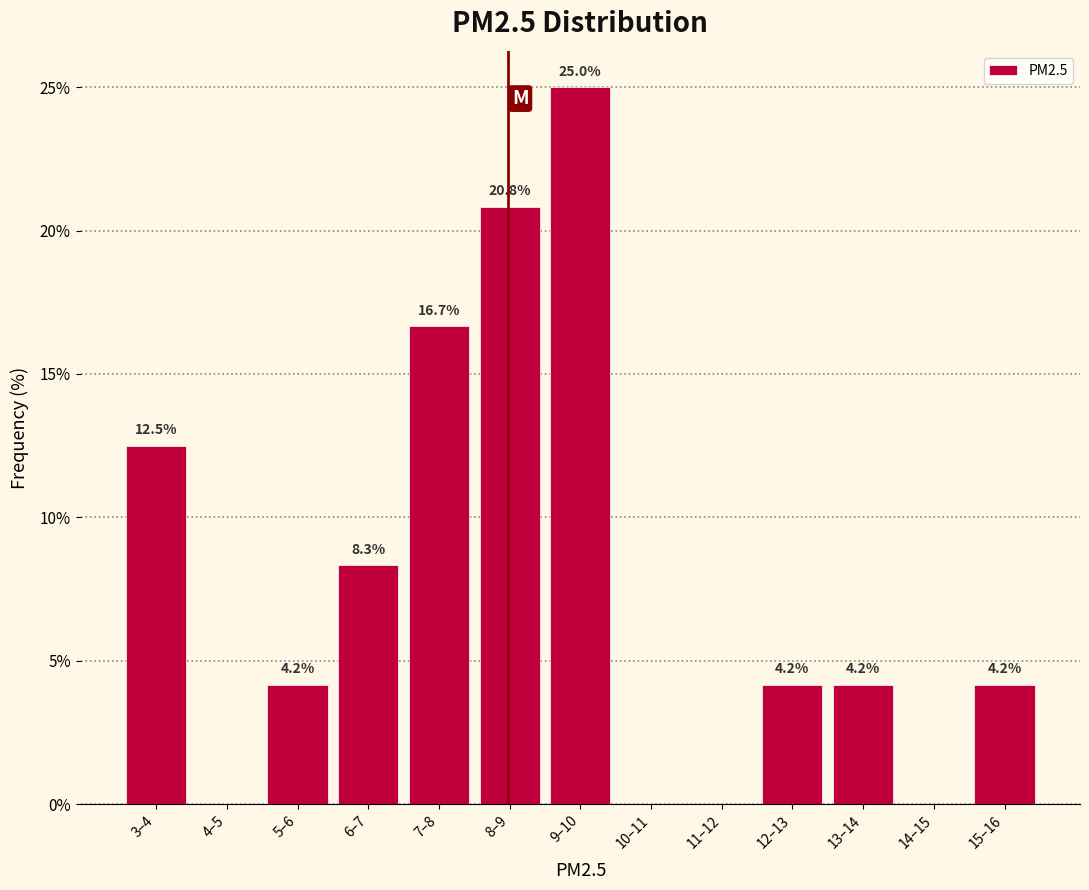

Reading right to left, what are all the values shown in this chart?

15–16=4.2	14–15=0.0	13–14=4.2	12–13=4.2	11–12=0.0	10–11=0.0	9–10=25.0	8–9=20.8	7–8=16.7	6–7=8.3	5–6=4.2	4–5=0.0	3–4=12.5